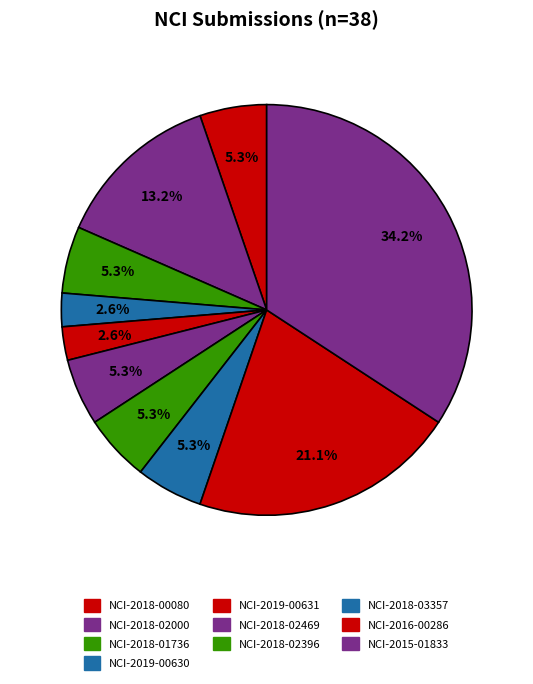

To the nearest percent, what is the difference between the largest and smallest slice percentages?

32%